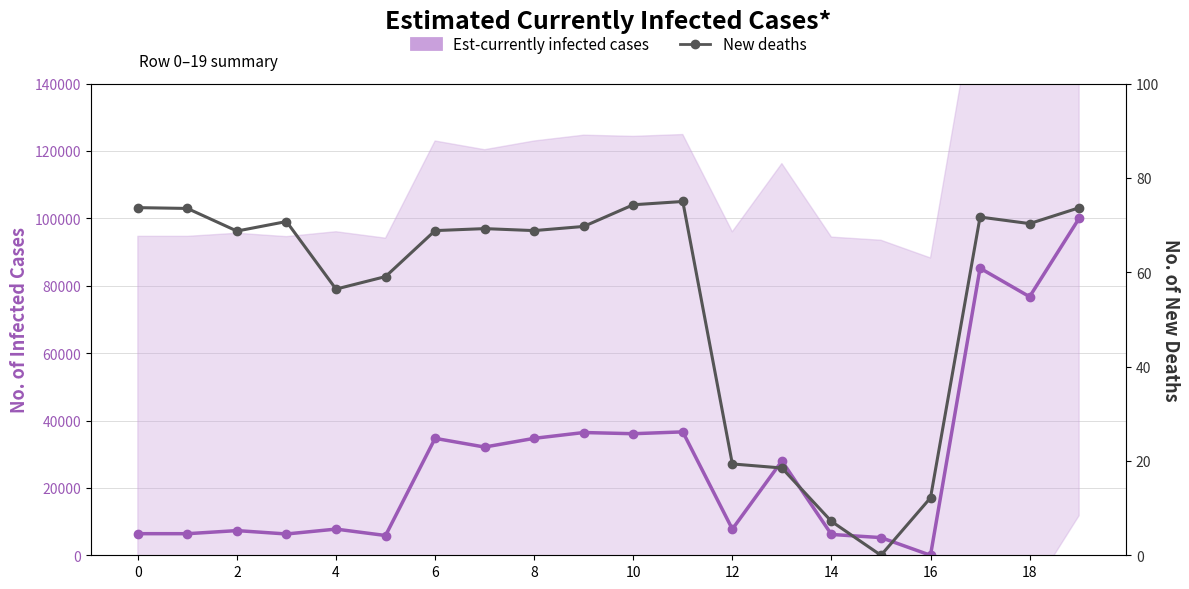

What is the maximum value for New deaths?

75.0